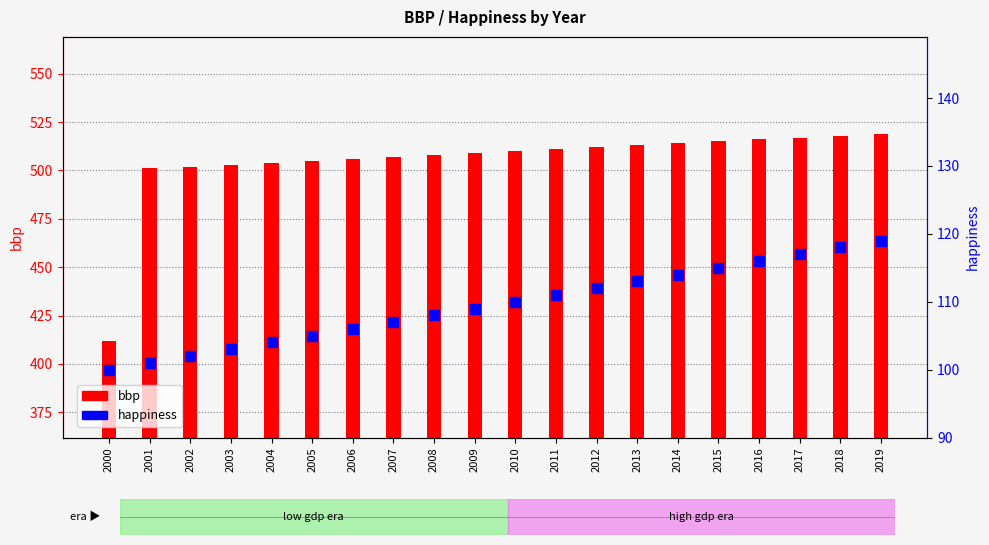

Is the value of happiness at 2018 greater than the value of bbp at 2009?

No